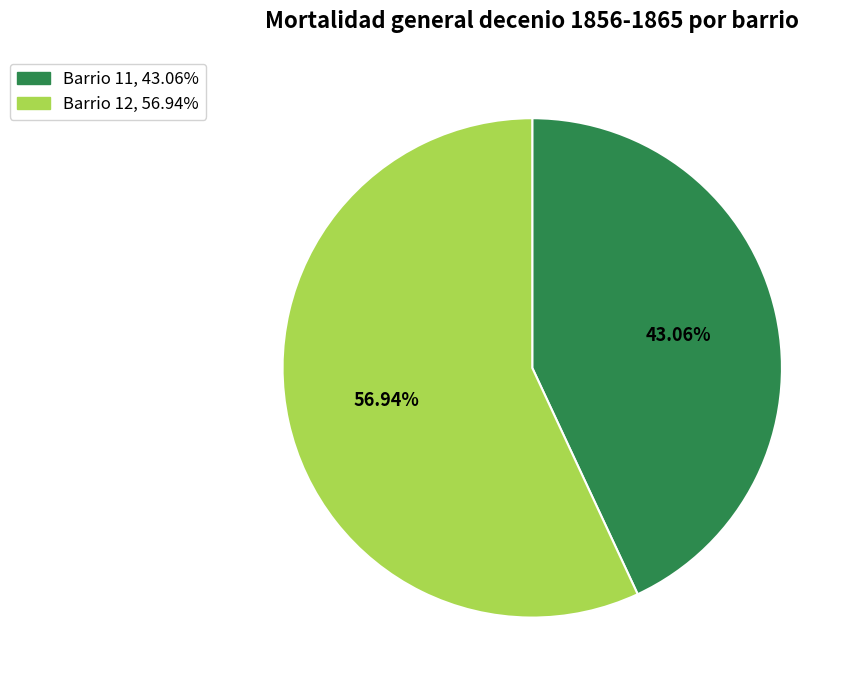

Is there any slice that represents more than half of the pie?

Yes